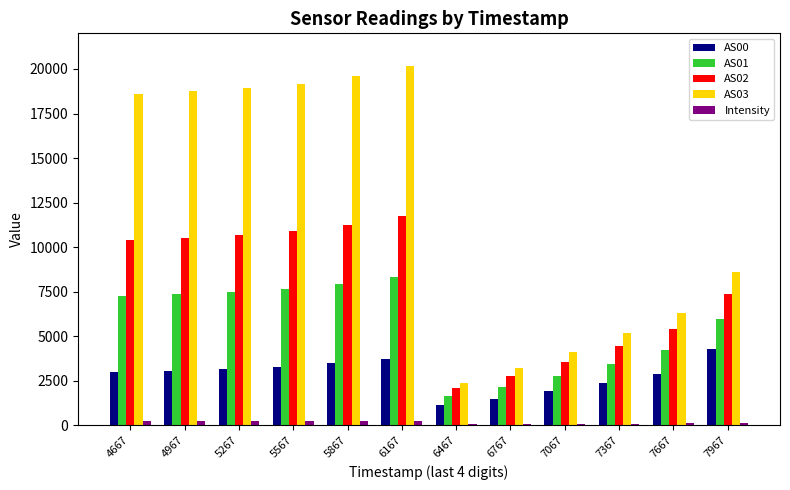

What is the highest value of the AS00 series?

4284.0